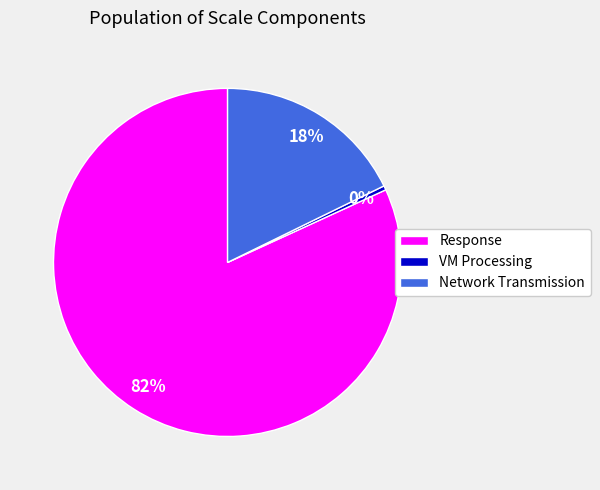

To the nearest percent, what is the average slice percentage?

33%